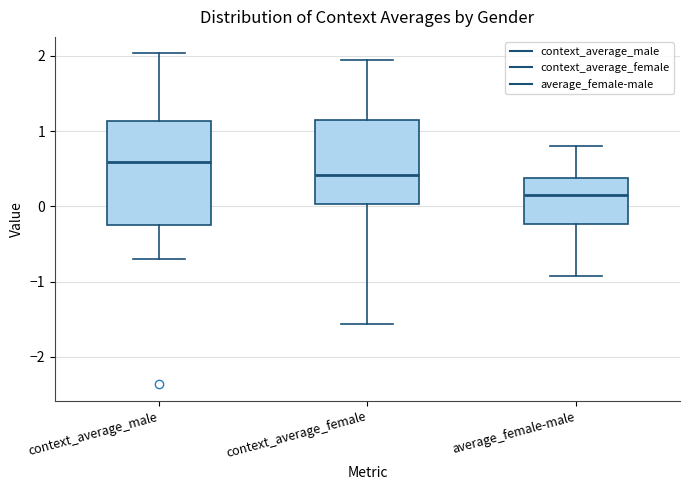

Reading left to right, read every box against the y-axis: the position of its median line, the range the box covers, and the ends of its whiskers. The values are not printed on the chart, so give them approximately, as read against the axis.

context_average_male: median 0.6, box -0.2 to 1.1, whiskers -0.7 to 2.0
context_average_female: median 0.4, box 0.0 to 1.1, whiskers -1.6 to 1.9
average_female-male: median 0.1, box -0.2 to 0.4, whiskers -0.9 to 0.8